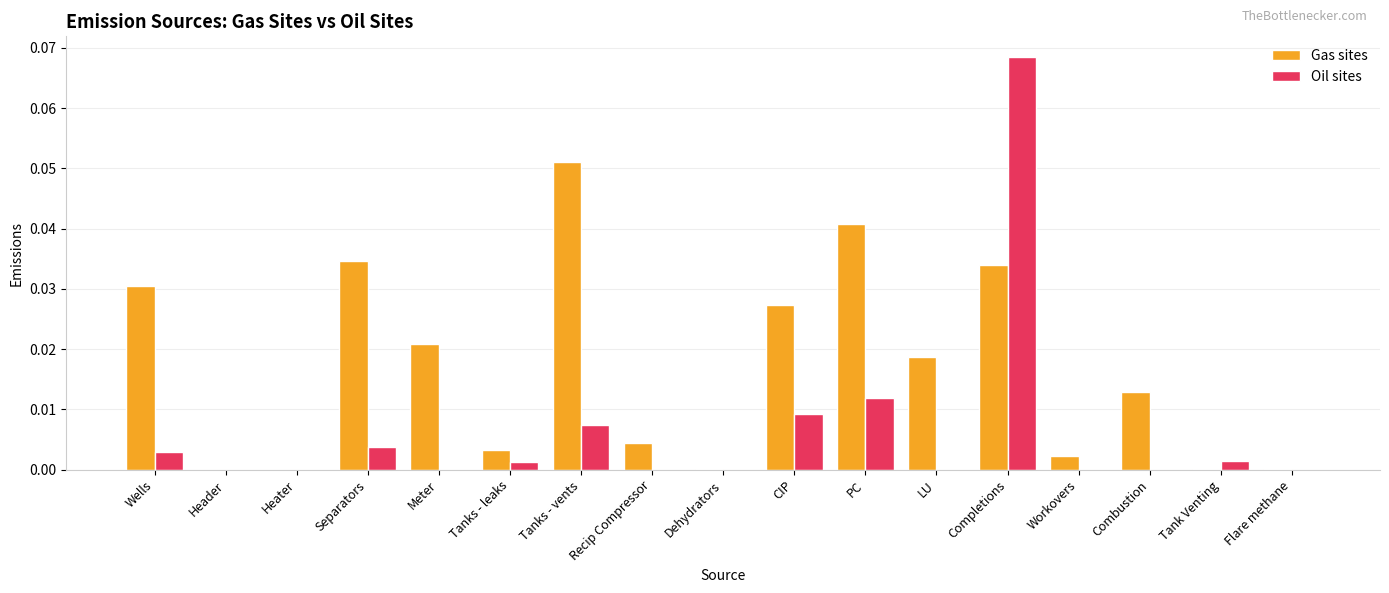

How many categories are shown in the chart?

17